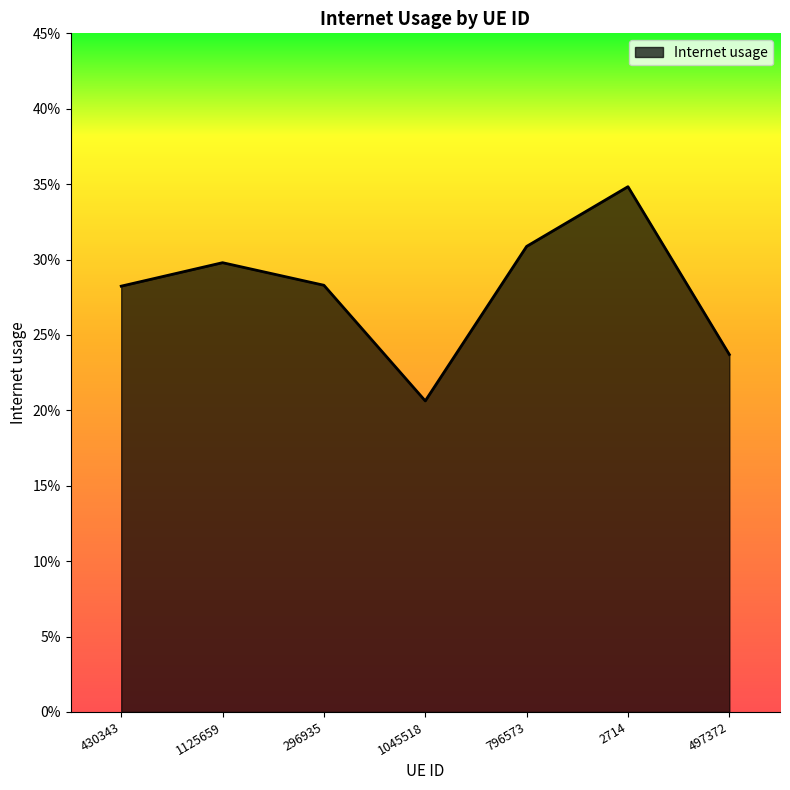

Does the chart display data point markers on the line(s)?

No